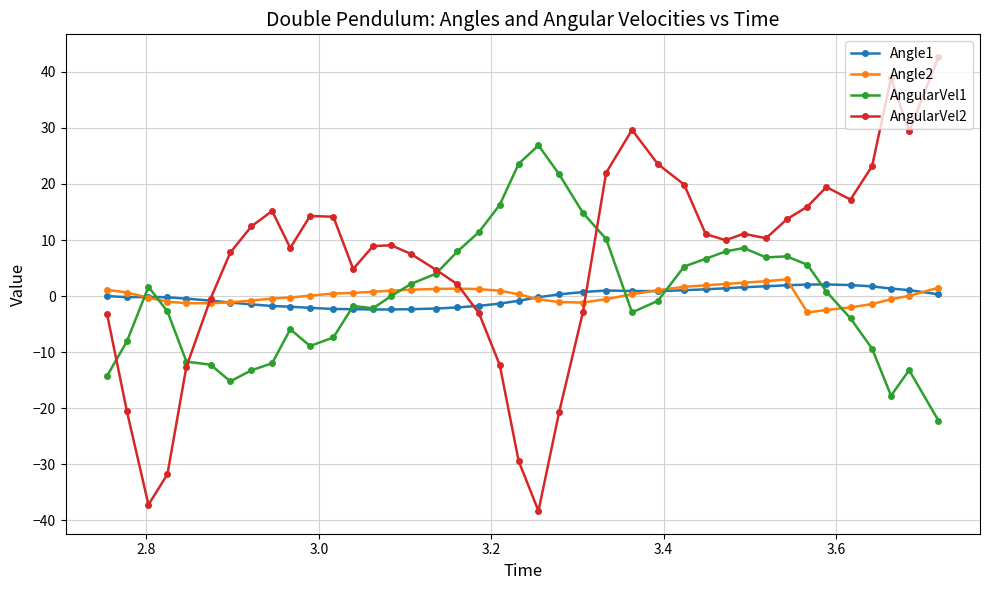

Does the chart display data point markers on the line(s)?

Yes